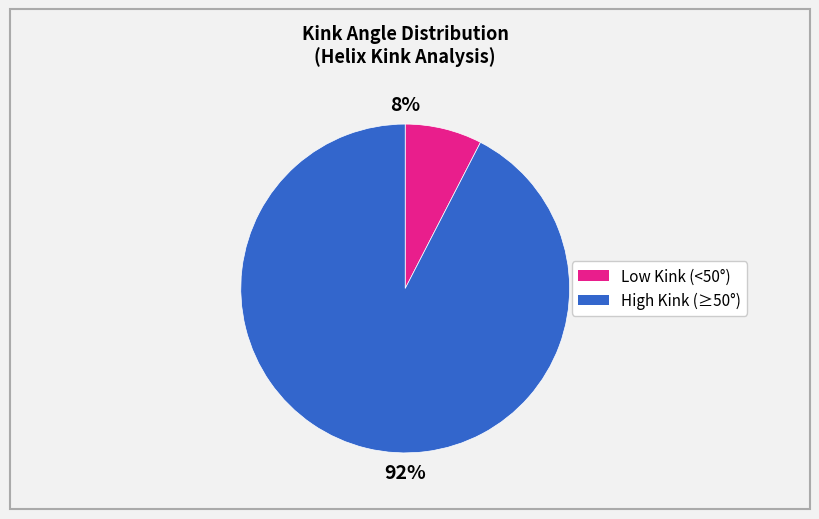

To the nearest percent, what is the average slice percentage?

50%